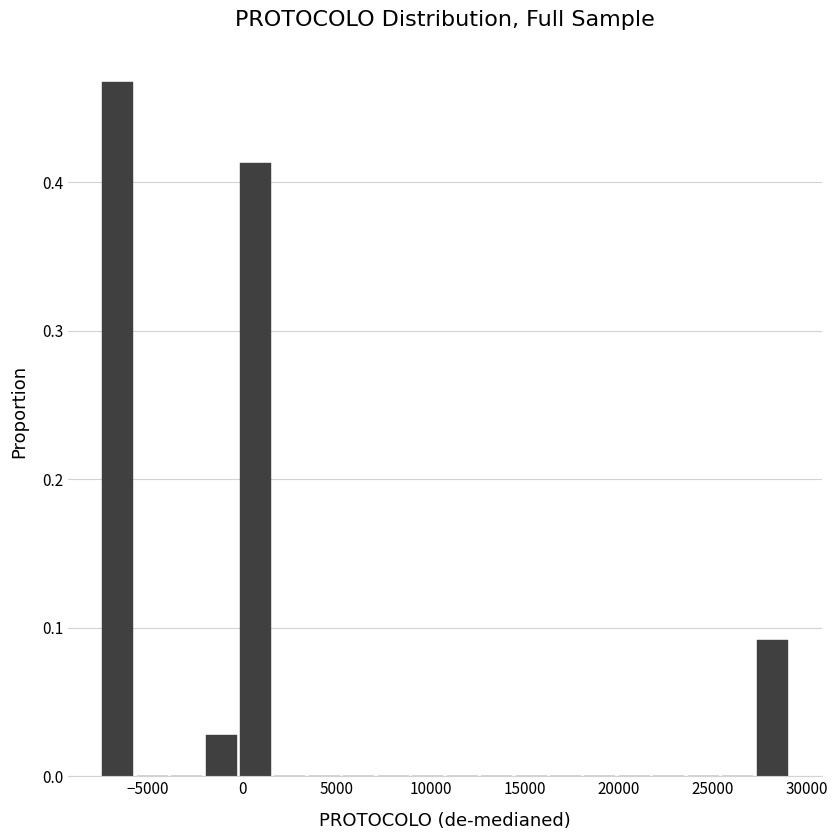

Read against the x-axis, roughly where is the centre of the tallest bar?

-6500